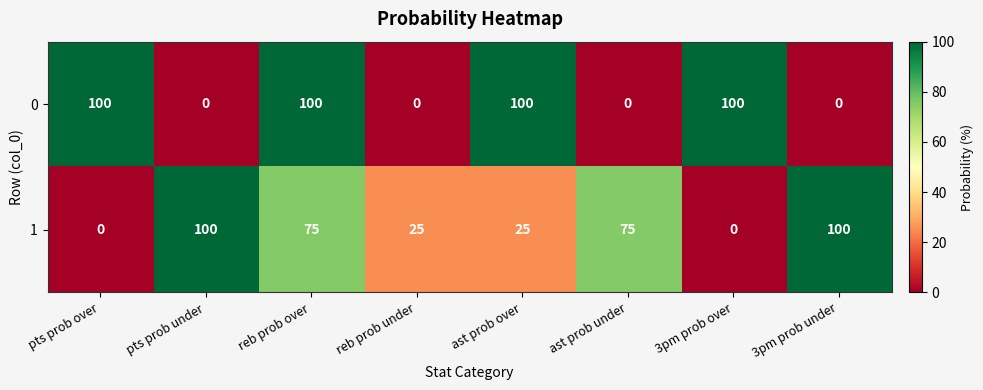

What is the greatest value displayed?

100